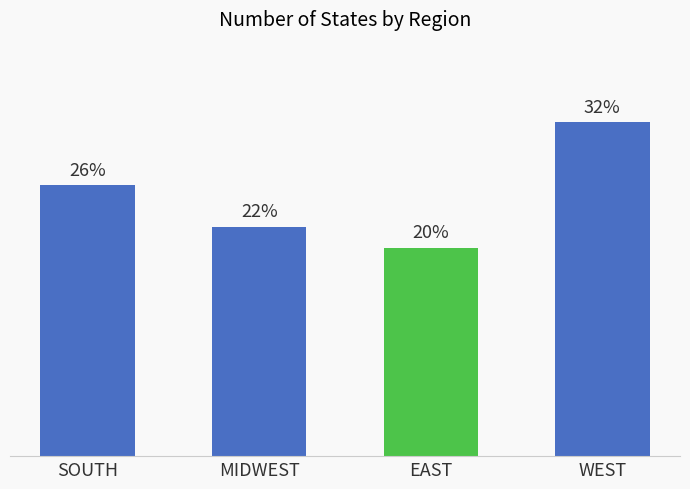

Are the bars horizontal?

No